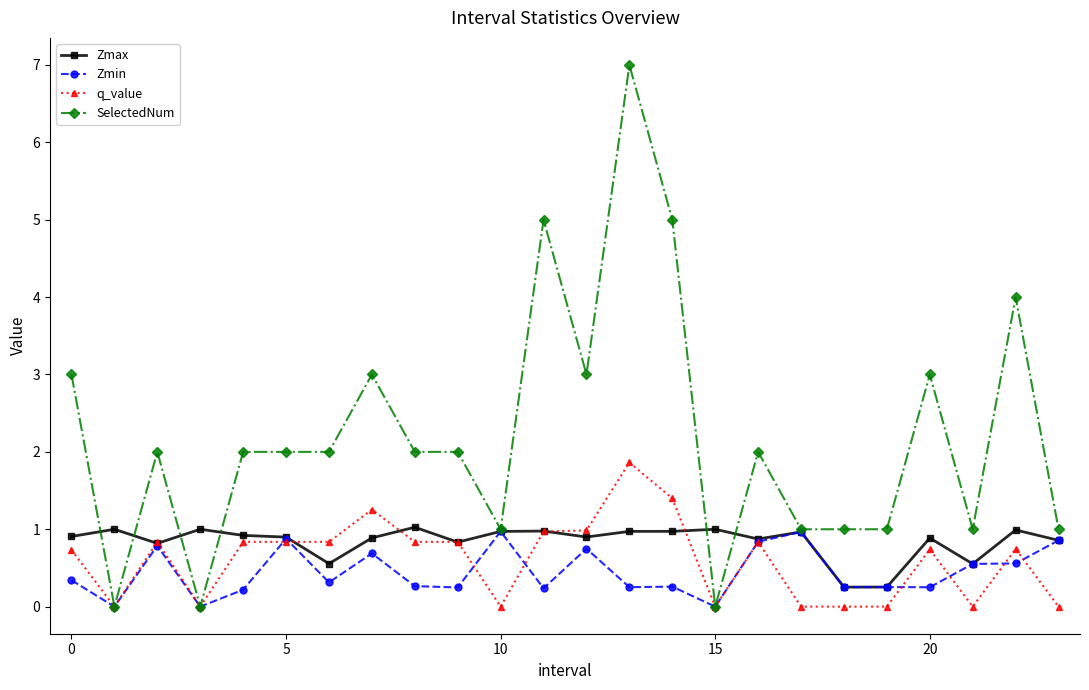

How many distinct data groups are displayed?

4